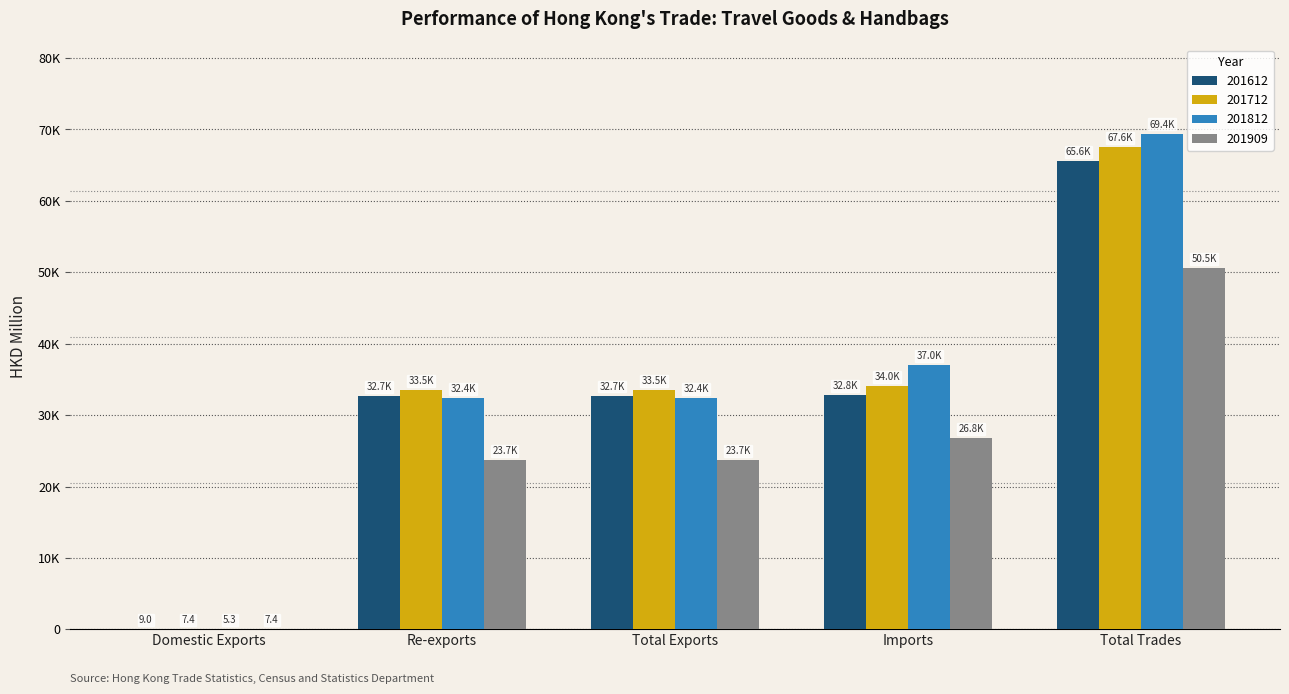

What are all the series names shown in the legend?

201612, 201712, 201812, 201909